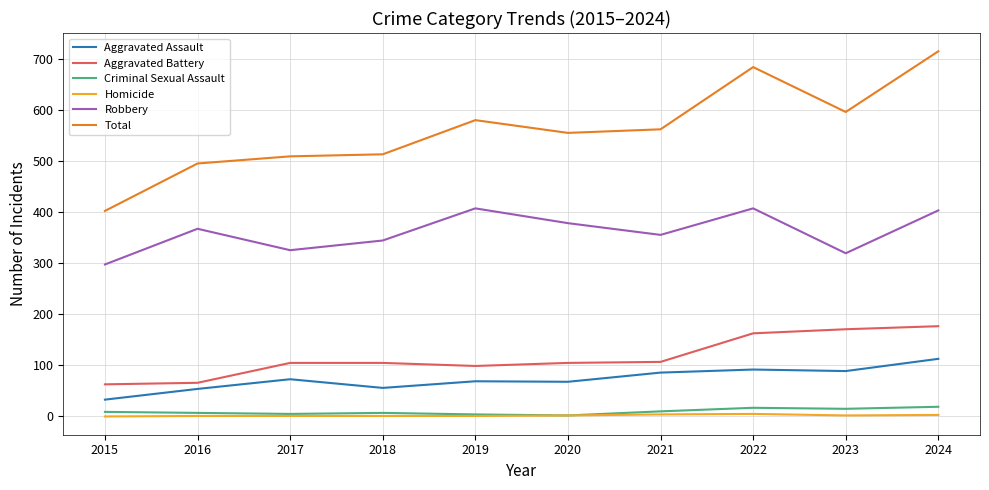

Which series has the largest total across all categories?

Total